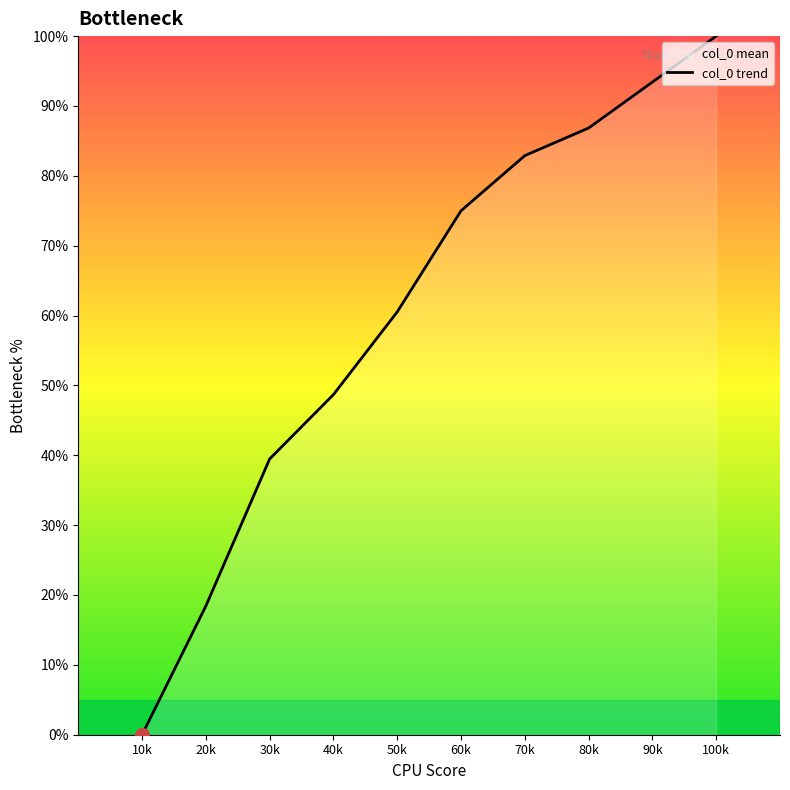

Reading left to right, what are all the values shown in this chart?

0.0	18.4	39.5	48.7	60.5	75.0	82.9	86.8	93.4	100.0